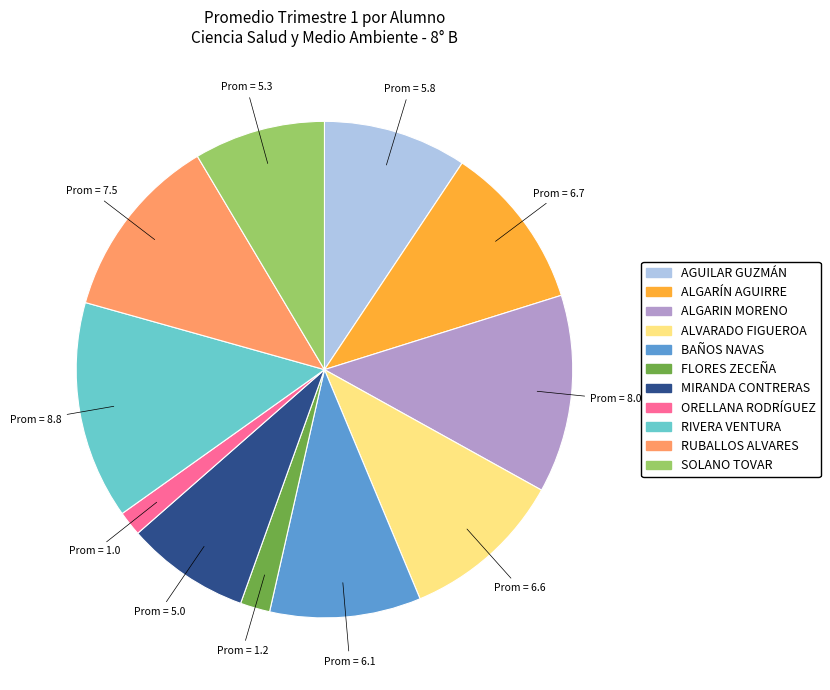

Is there any slice that represents more than half of the pie?

No